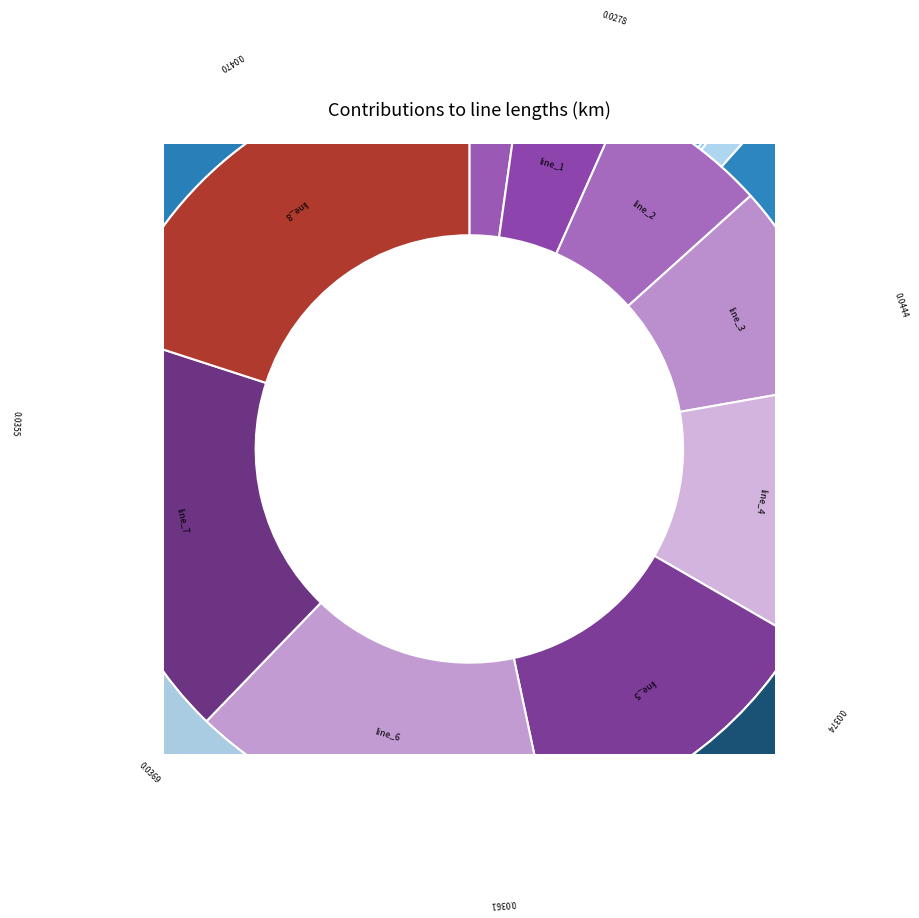

What is the total percentage of line_0 and line_2?

8.9%